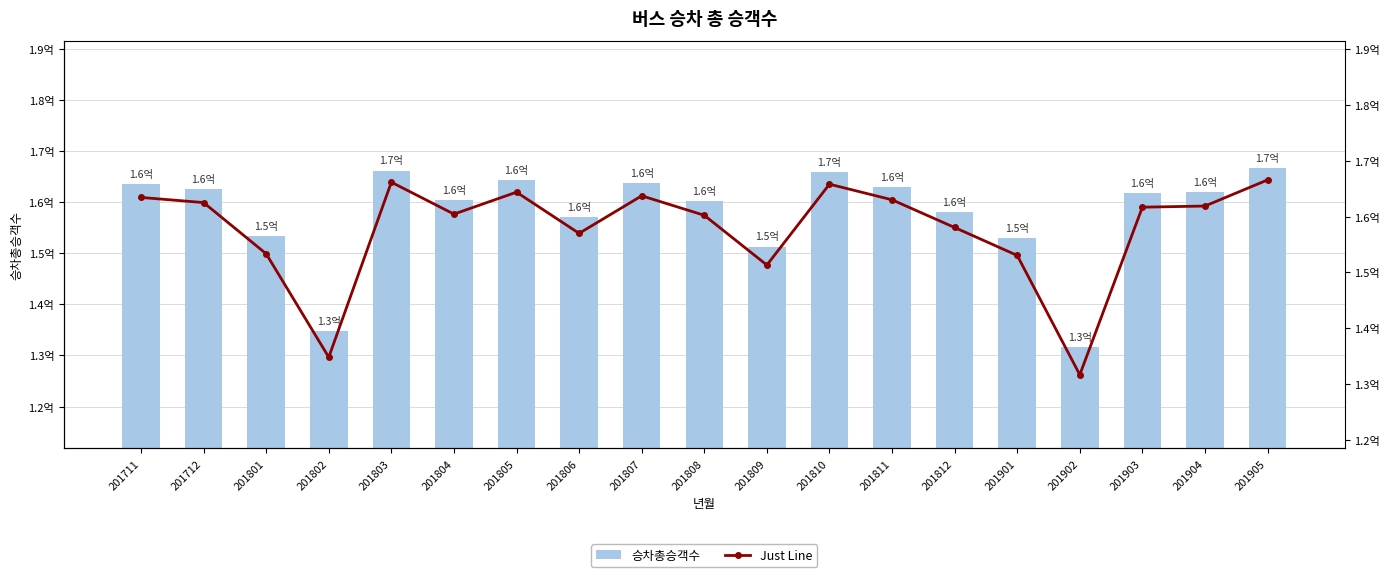

Between 201711 and 201903, which series saw the biggest shift?

승차총승객수